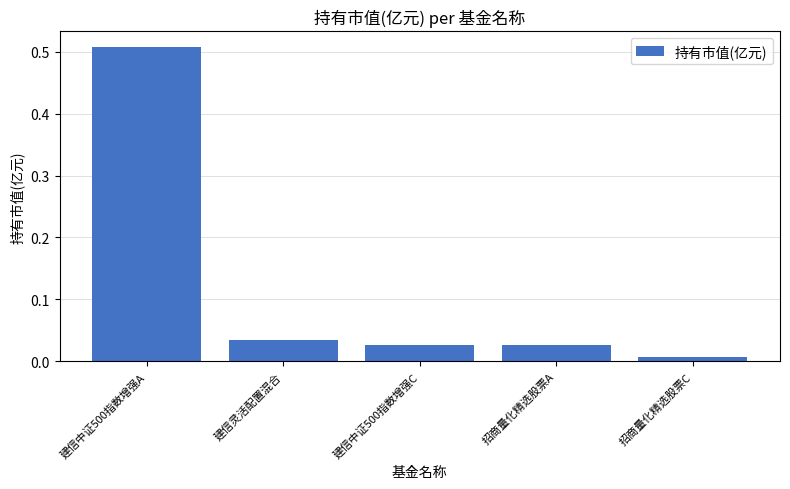

Are the bars horizontal?

No